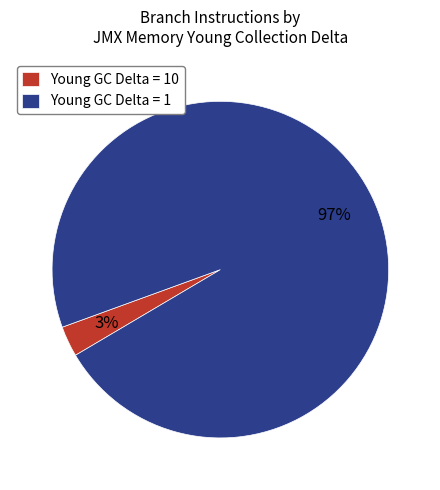

What is the smallest slice in the pie chart?

Young GC Delta = 10